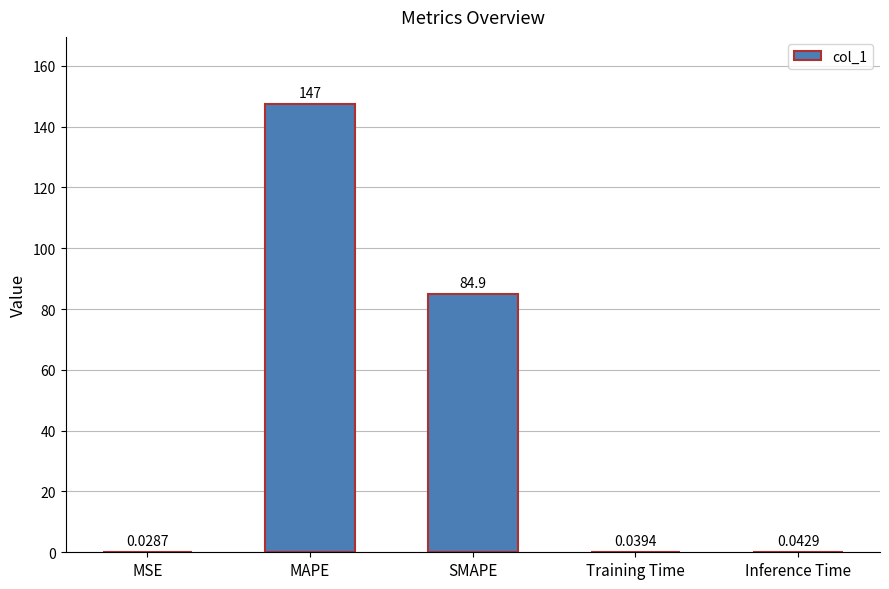

How many series are shown in this chart?

1